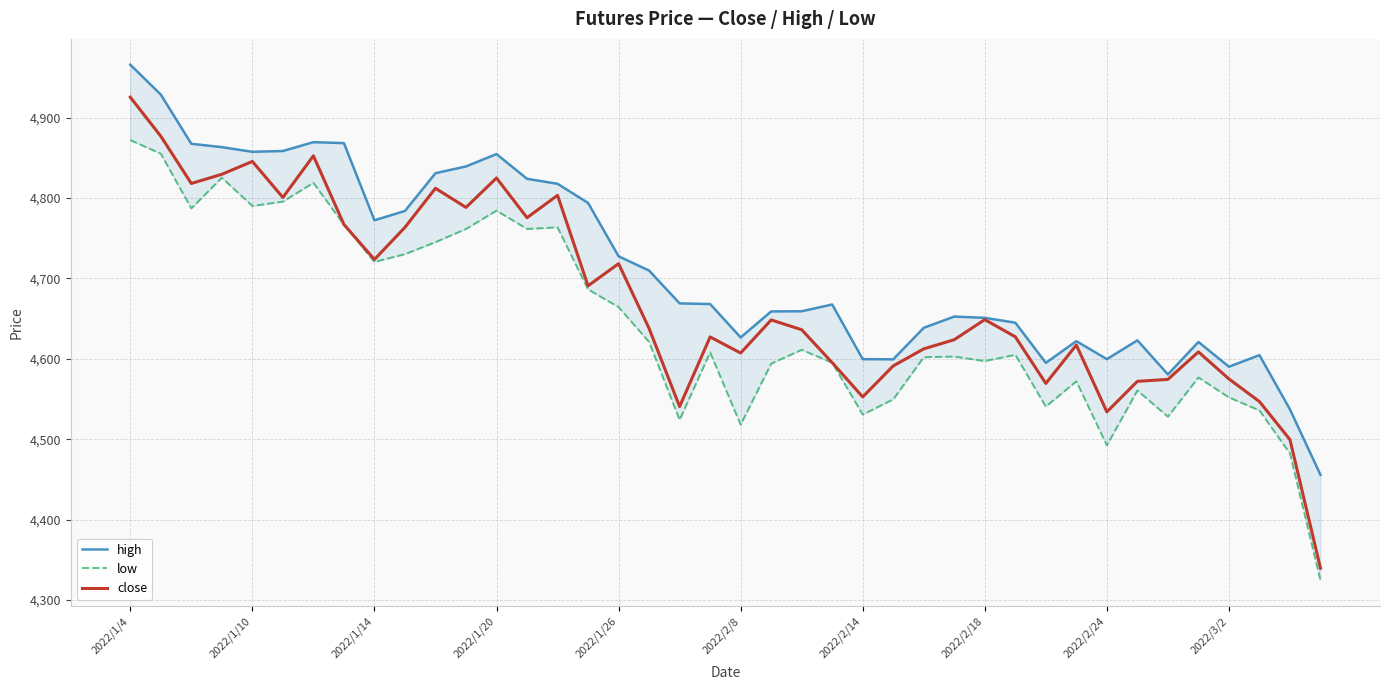

Reading right to left, what are all the values shown in this chart?

high: 4455.6	4537.0	4604.6	4590.2	4621.0	4580.6	4623.0	4599.6	4622.0	4595.0	4645.0	4651.0	4652.6	4638.6	4599.4	4599.6	4667.6	4659.2	4659.0	4626.6	4668.2	4669.0	4709.8	4727.6	4794.0	4817.8	4824.0	4854.8	4839.4	4831.0	4784.0	4772.4	4868.4	4869.6	4858.6	4857.6	4863.4	4867.6	4928.8	4966.0
low: 4324.2	4482.2	4535.8	4552.0	4576.8	4528.0	4560.6	4492.4	4572.0	4540.6	4605.0	4597.2	4602.8	4602.0	4549.6	4530.6	4595.2	4611.2	4594.0	4518.0	4608.0	4524.0	4621.0	4664.4	4686.4	4763.6	4761.6	4784.4	4761.6	4745.2	4730.2	4720.6	4767.0	4819.0	4795.6	4790.2	4825.4	4787.2	4855.2	4872.2
close: 4339.4	4499.4	4546.8	4575.0	4608.6	4574.4	4572.0	4534.0	4617.2	4569.4	4627.4	4648.8	4623.8	4612.4	4591.2	4552.6	4595.2	4636.2	4648.4	4607.2	4627.2	4540.6	4637.8	4718.4	4690.8	4803.4	4775.6	4825.0	4788.4	4812.2	4763.6	4723.6	4767.2	4852.6	4800.8	4845.6	4829.6	4818.2	4877.0	4925.6